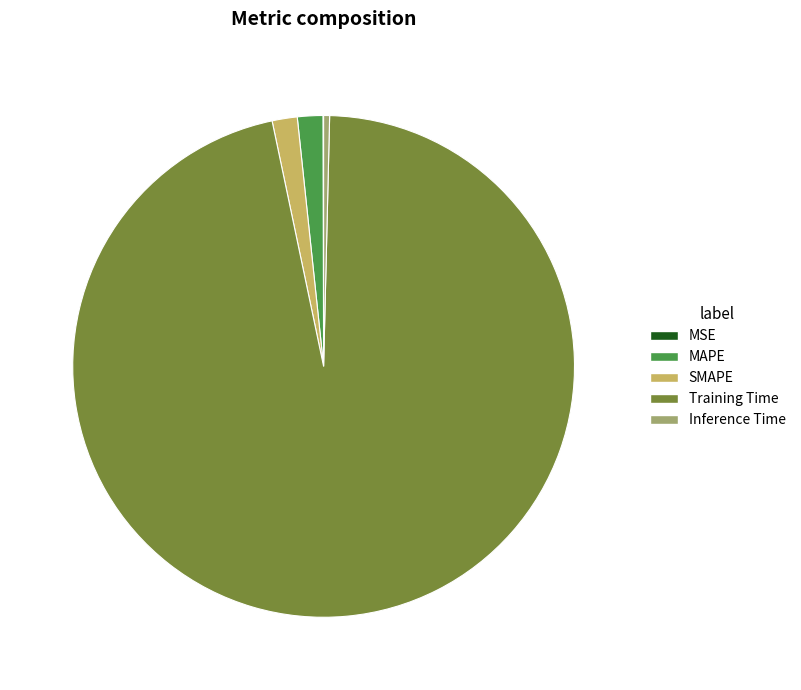

Which slice represents more than half of the pie?

Training Time